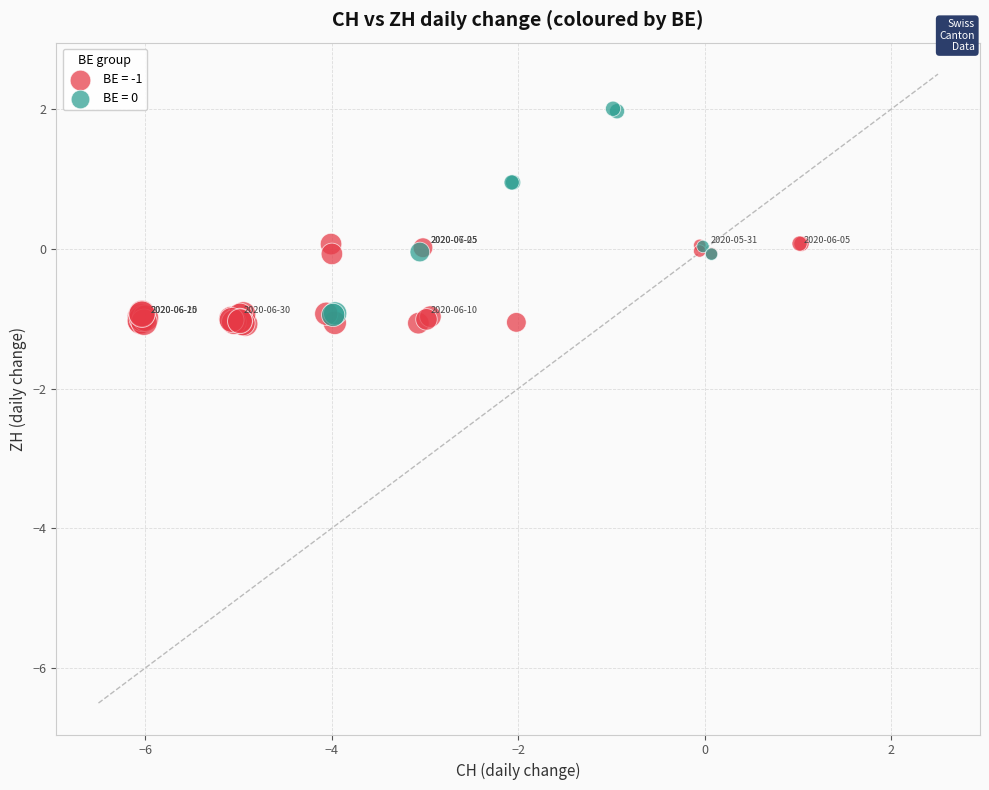

Which series contains the lowest Y value?

BE = -1